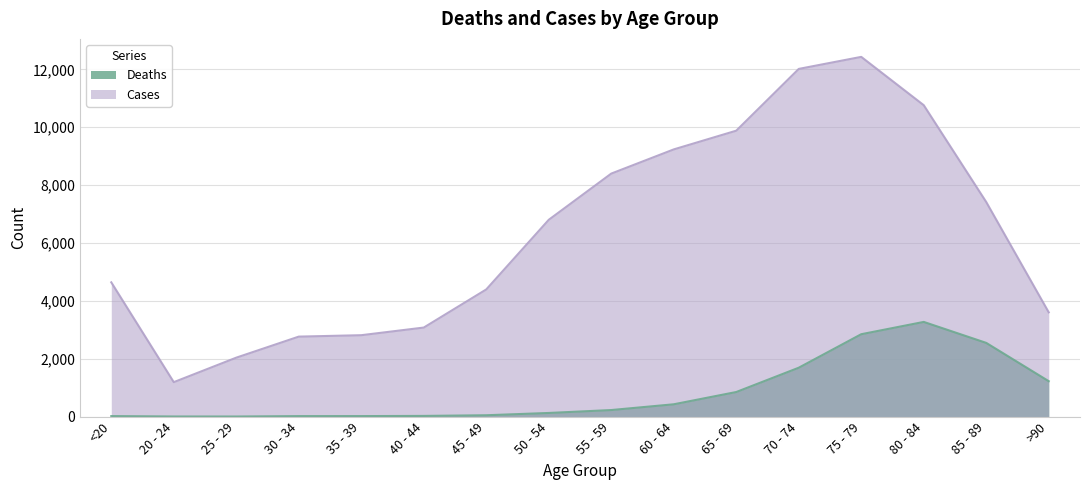

List the series in order of their peak value, lowest first.

Deaths, Cases